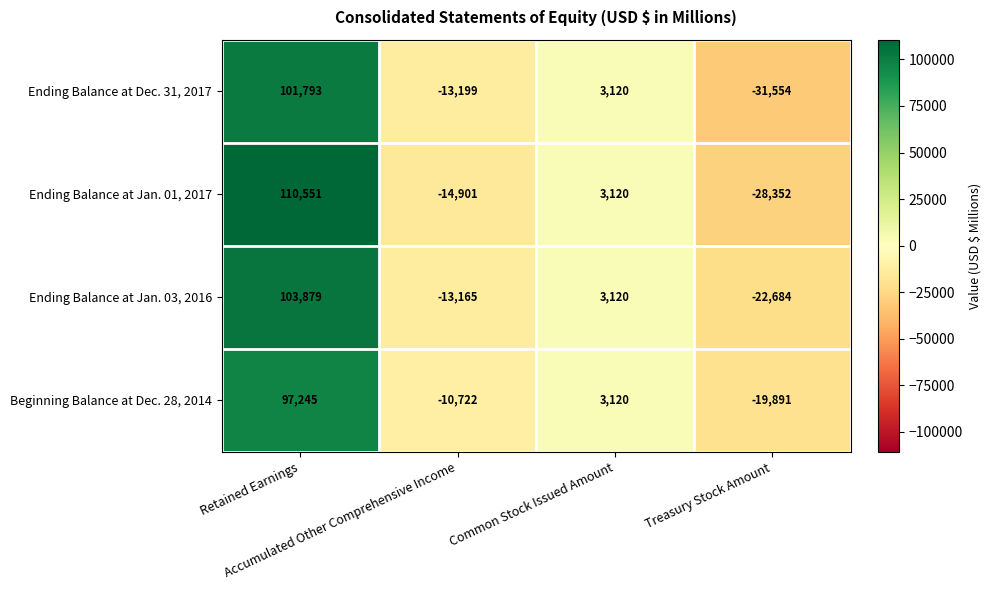

What is the difference between the maximum and second lowest values in the Beginning Balance at Dec. 28, 2014 series?

107967